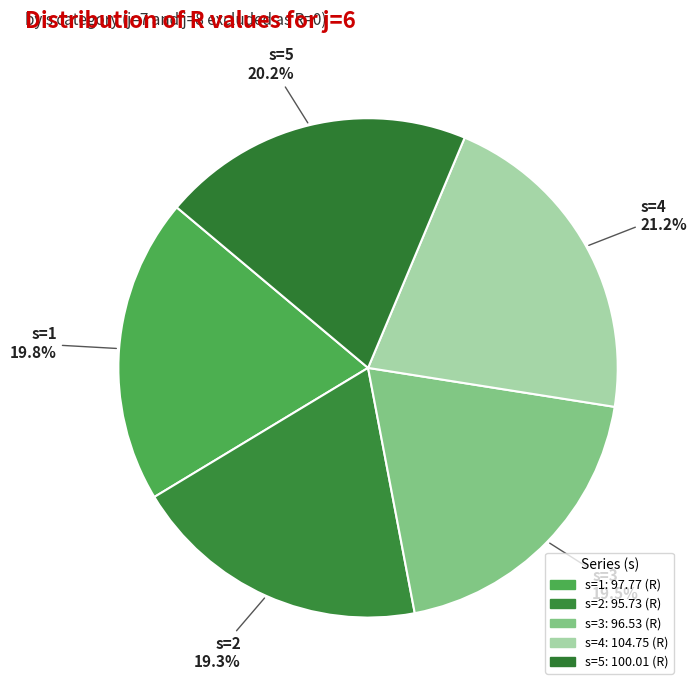

What percentage is NOT represented by s=1?

80.2%